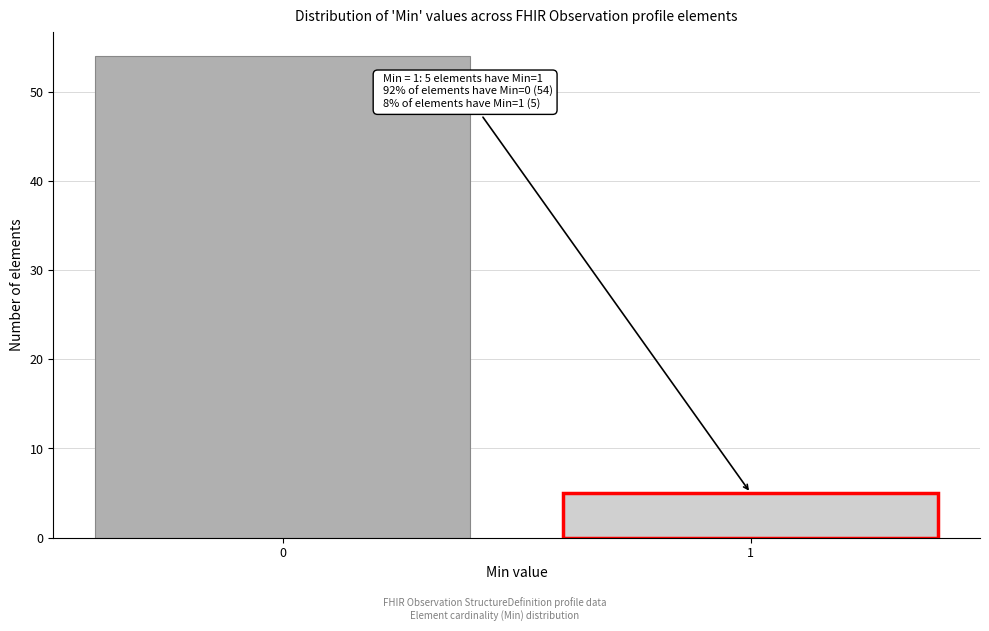

Reading left to right, extract all data points from this chart.

54	5